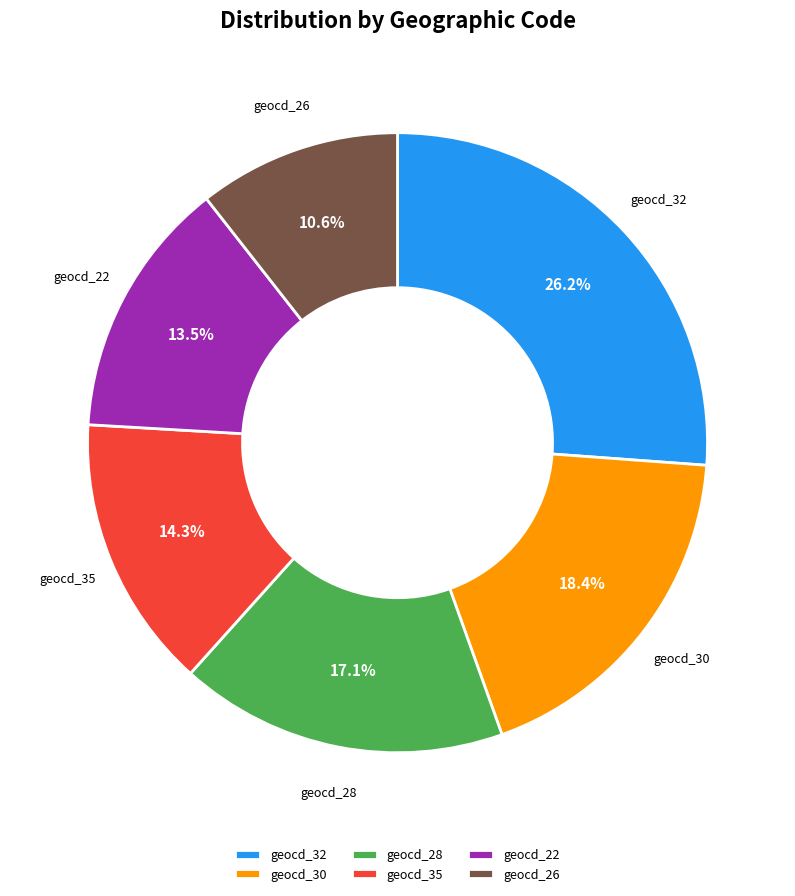

Which category has the biggest portion of the pie?

geocd_32